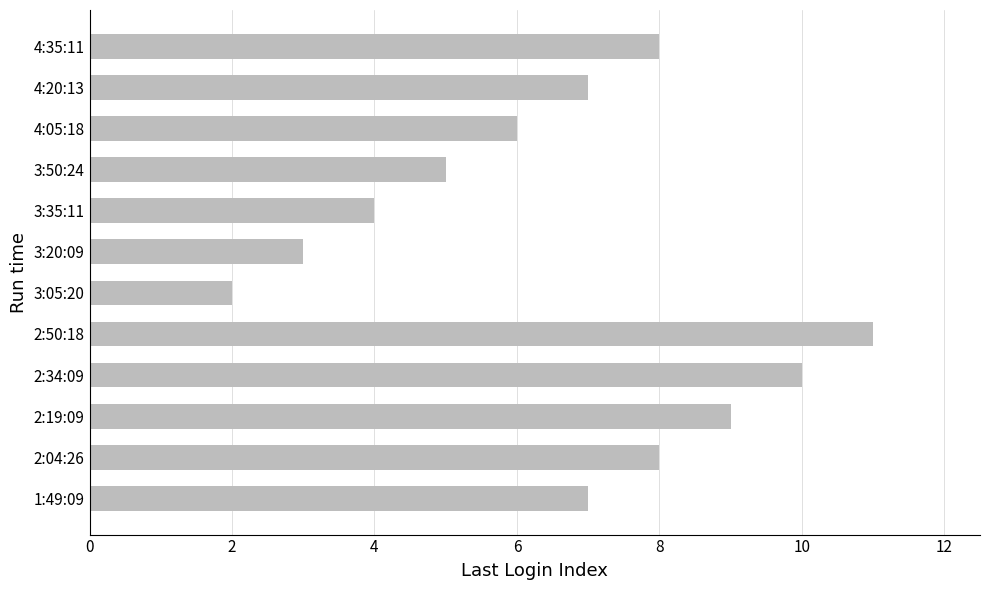

What is the maximum value shown in the chart?

11